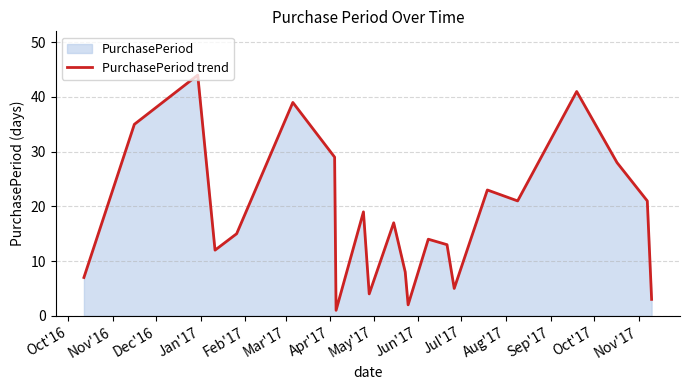

What is the difference between the maximum and minimum values?

43